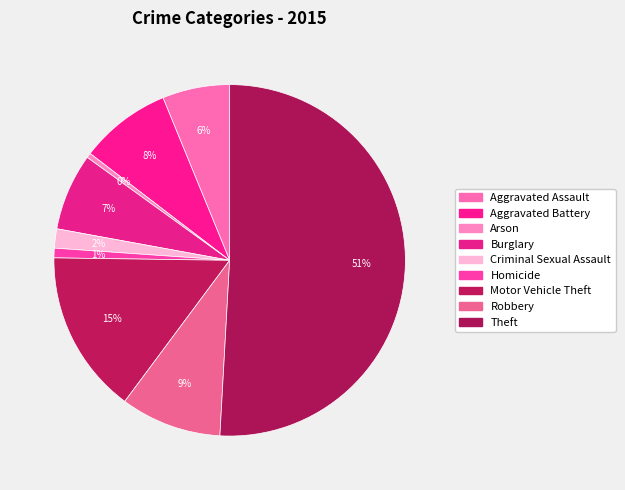

Count the number of slices in the pie.

9